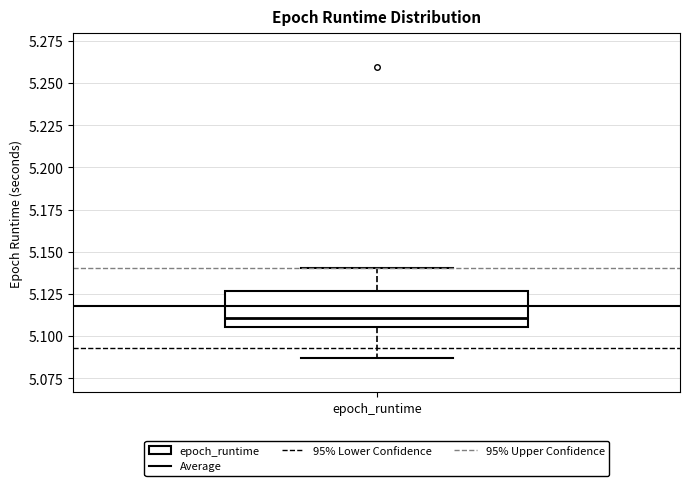

Read this box plot against the y-axis: the position of the median line, the range covered by the box, and the ends of both whiskers. The values are not printed on the chart, so give them approximately, as read against the axis.

median 5.110, box 5.105 to 5.125, whiskers 5.085 to 5.140